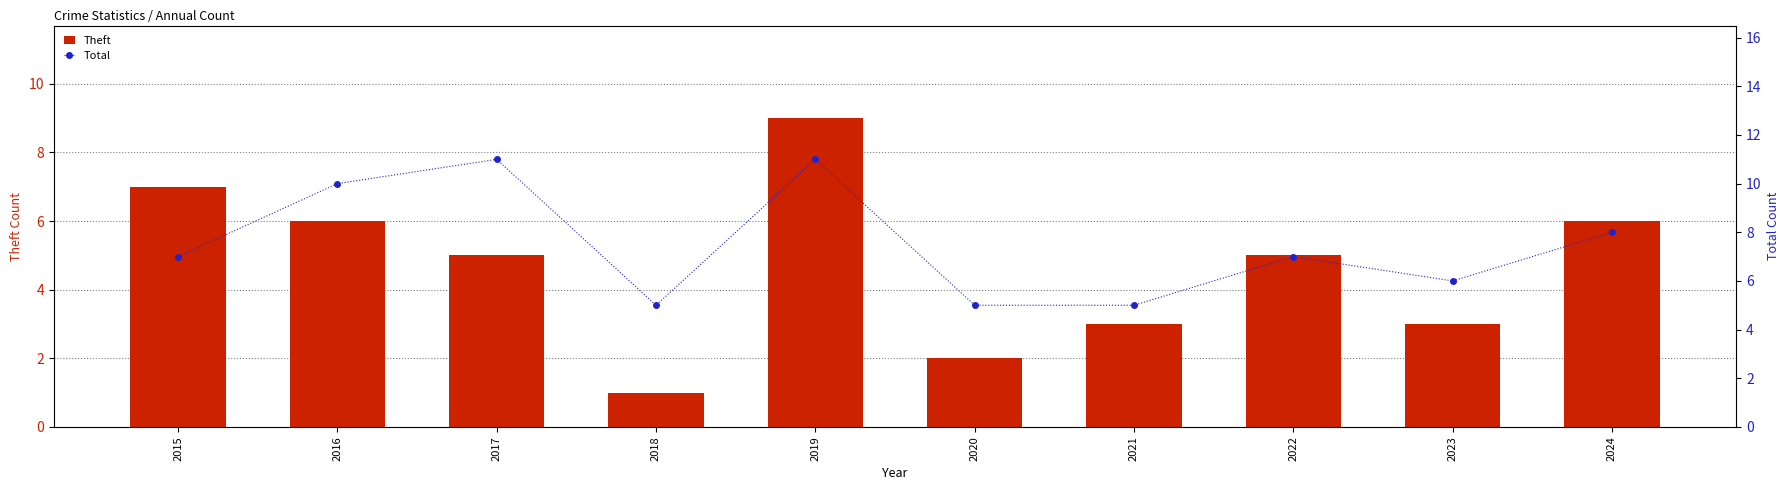

List the series in order of their overall mean, highest first.

Total, Theft